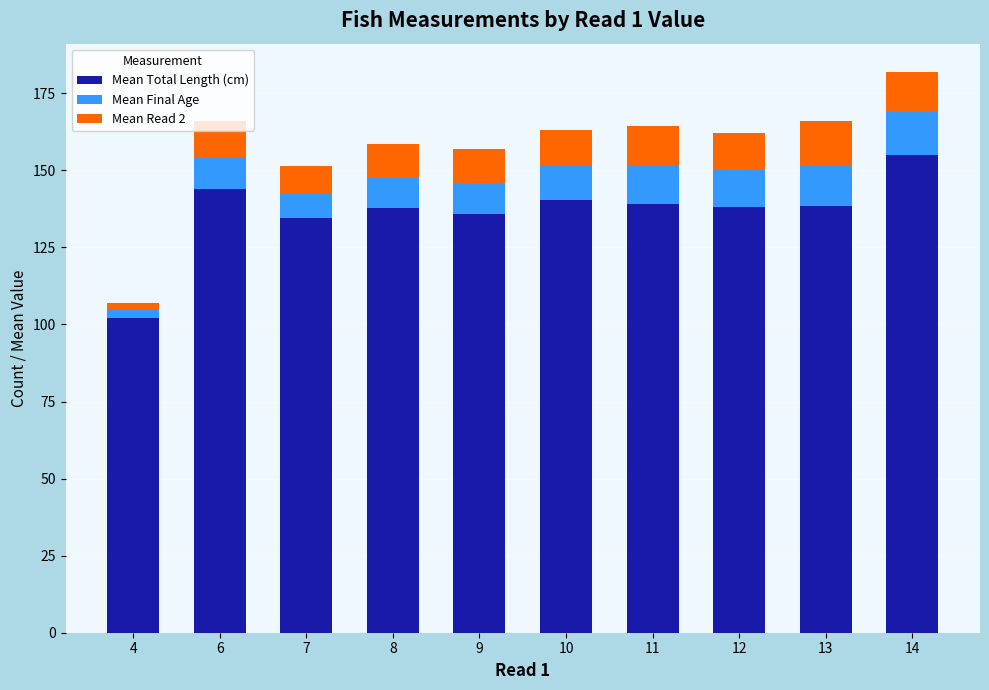

Count the number of categories in the chart.

10